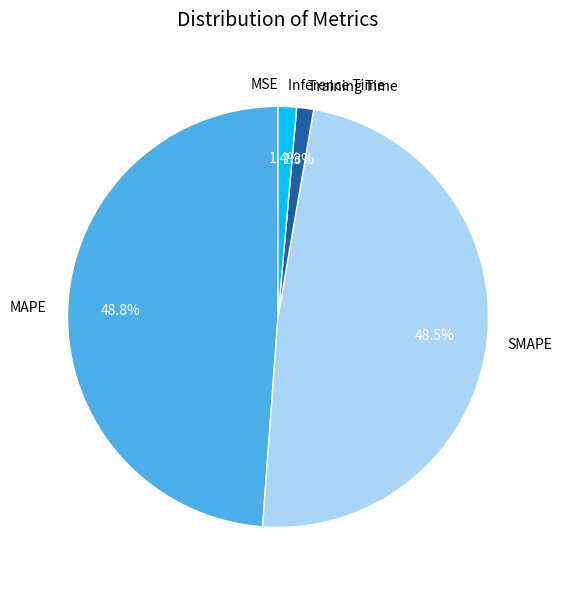

To the nearest percent, what is the difference between the largest and smallest slice percentages?

49%